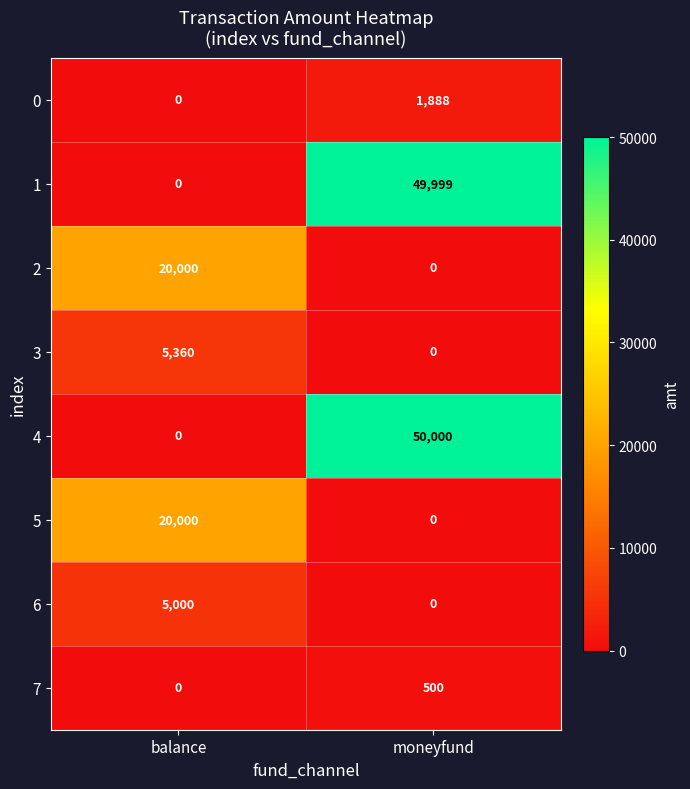

What is the greatest value displayed?

50000